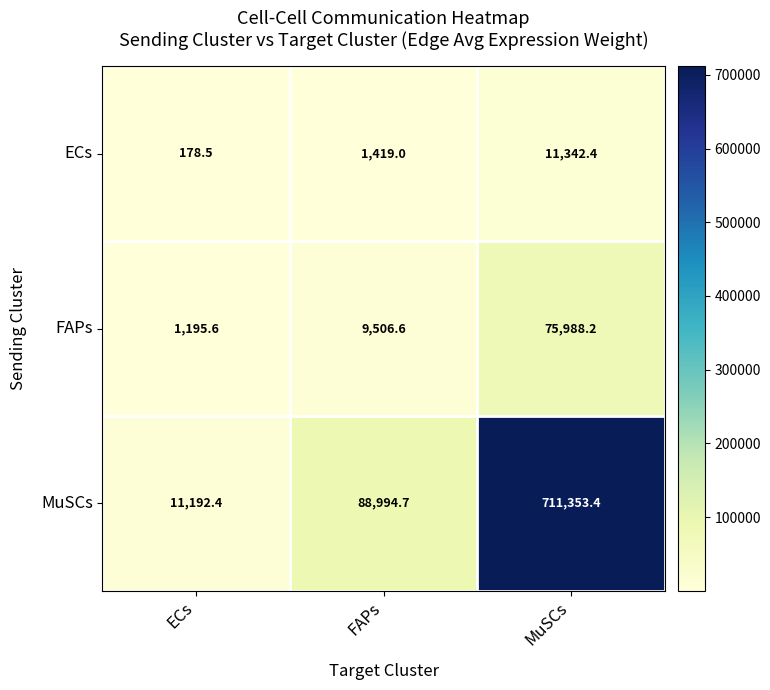

How many values in the FAPs series exceed 9506?

2